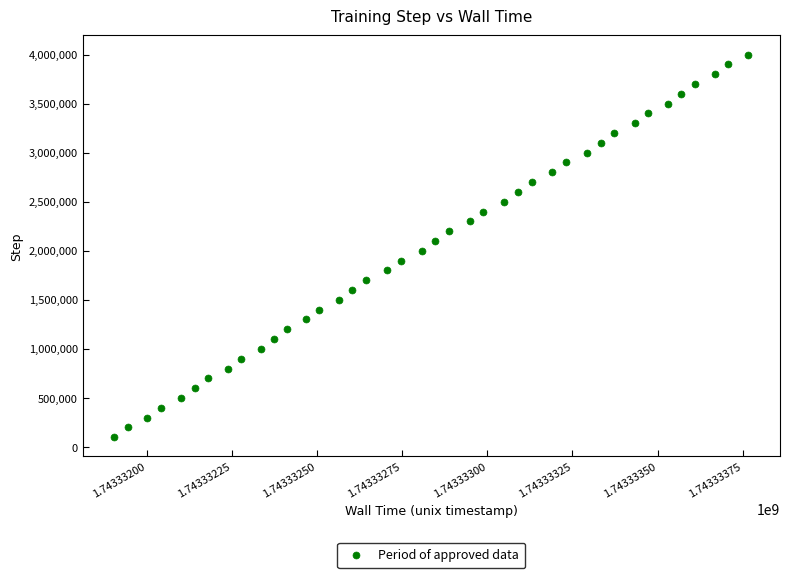

What is the range of Y values (max minus min)?

3900000